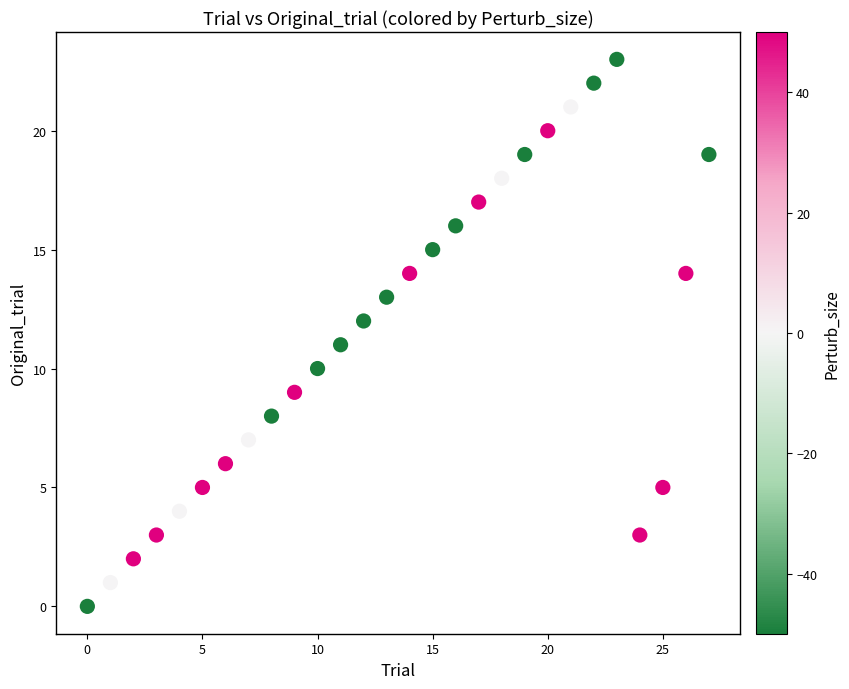

What is the range of Y values (max minus min)?

23